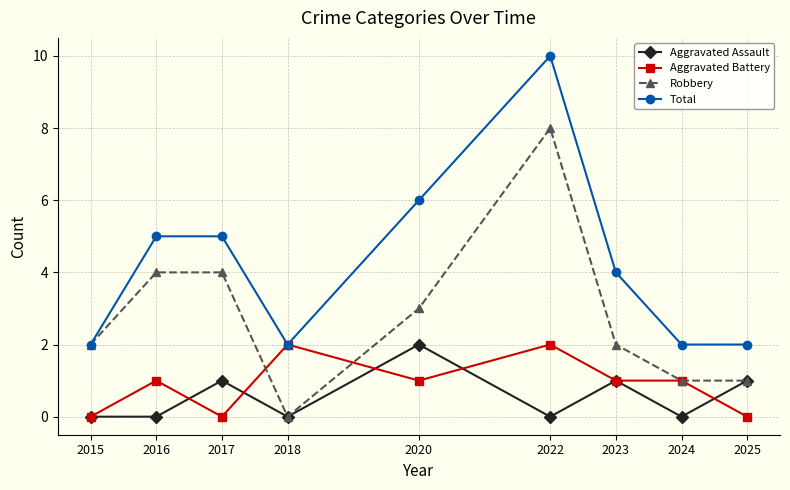

At which category is the sum across all series the highest?

2022